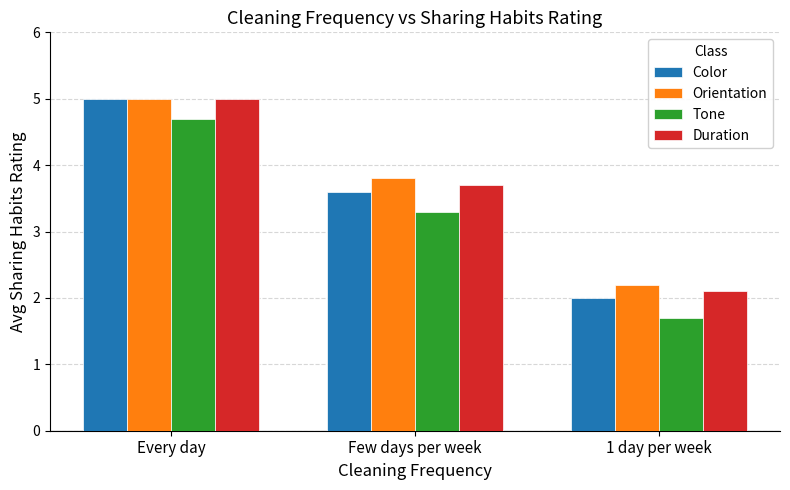

Count the Tone values in the range 1 to 4.

2